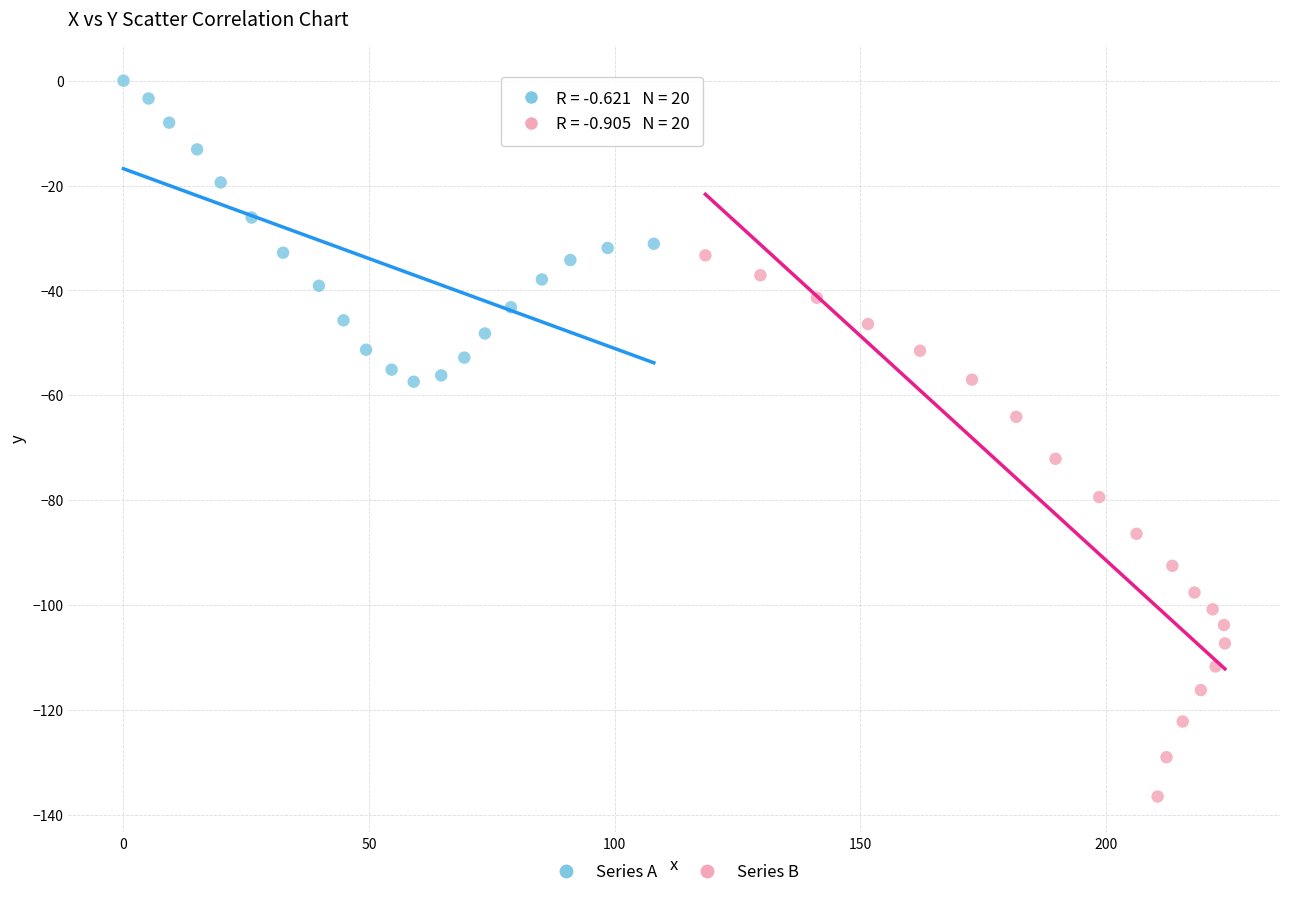

Which series reaches the maximum Y coordinate?

Series A